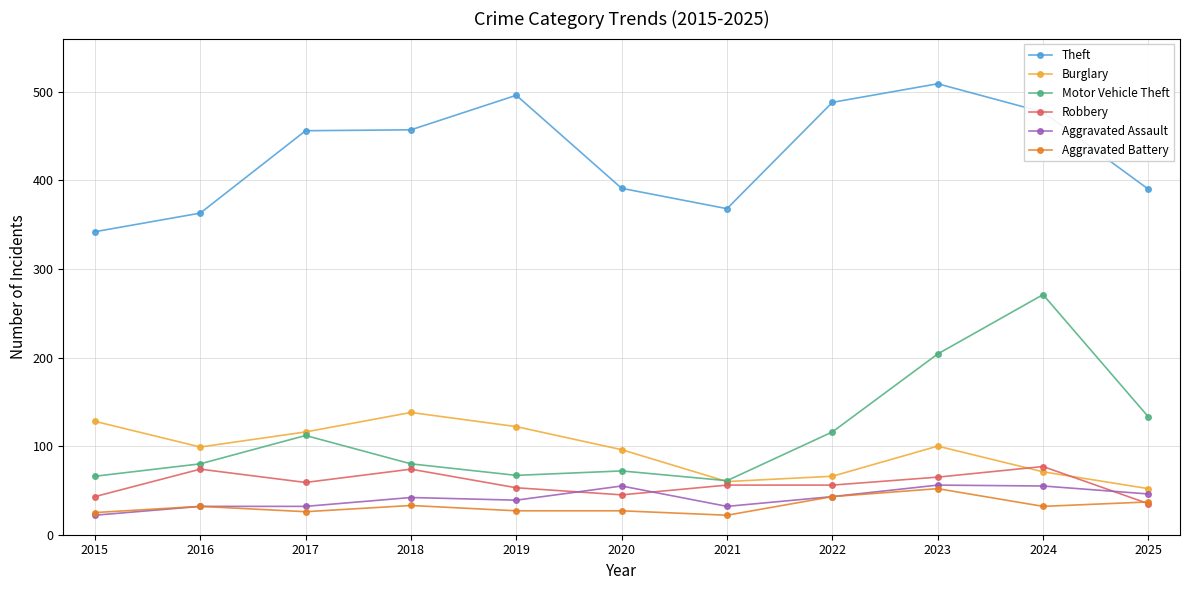

Count the number of categories in the chart.

11